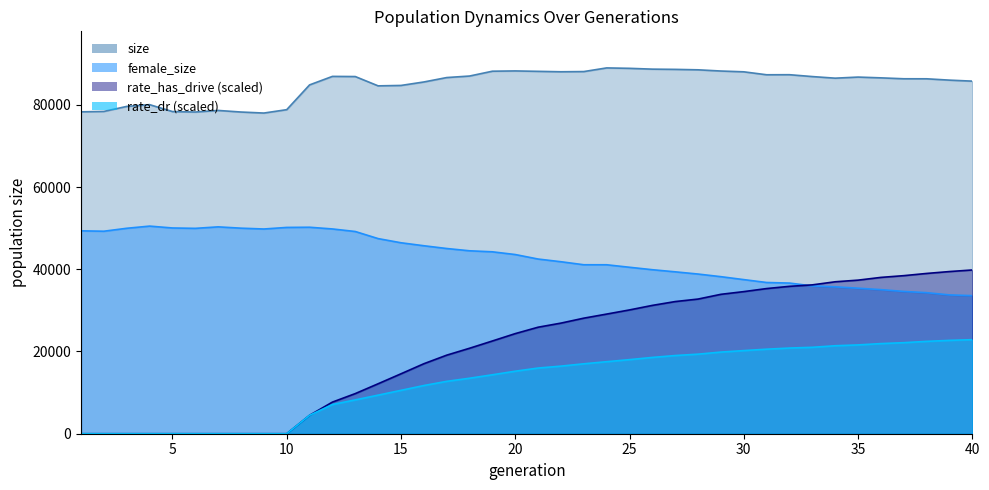

Reading left to right, what are all the values shown in this chart?

size: 78292.0	78394.0	79612.0	80043.0	78359.0	78248.0	78633.0	78246.0	77998.0	78820.0	84844.0	86914.0	86877.0	84613.0	84712.0	85556.0	86630.0	87000.0	88176.0	88244.0	88142.0	88040.0	88088.0	88977.0	88874.0	88678.0	88621.0	88513.0	88220.0	88027.0	87309.0	87324.0	86872.0	86482.0	86747.0	86559.0	86336.0	86330.0	86004.0	85760.0
female_size: 49349.0	49254.0	49971.0	50499.0	50046.0	49954.0	50315.0	49997.0	49796.0	50178.0	50224.0	49807.0	49186.0	47460.0	46448.0	45723.0	45051.0	44495.0	44248.0	43585.0	42489.0	41834.0	41099.0	41096.0	40488.0	39893.0	39378.0	38838.0	38199.0	37485.0	36784.0	36644.0	35954.0	35727.0	35395.0	35045.0	34608.0	34308.0	33763.0	33581.0
rate_has_drive: 0.0	0.0	0.0	0.0	0.0	0.0	0.0	0.0	0.0	0.0	4480.3	7690.0	9759.6	12152.5	14575.1	17022.1	19105.1	20787.8	22557.4	24349.9	25906.9	26904.2	28108.6	29101.3	30112.2	31214.6	32145.0	32753.7	33909.2	34565.3	35307.1	35848.7	36206.4	36957.7	37354.9	38022.5	38446.7	38983.0	39444.9	39827.7
rate_dr: 0.0	0.0	0.0	0.0	0.0	0.0	0.0	0.0	0.0	0.0	4480.3	7101.6	8229.3	9383.7	10548.8	11721.3	12736.5	13496.7	14336.3	15204.8	15974.3	16441.9	17008.2	17518.1	18020.8	18557.1	19017.1	19351.2	19858.5	20217.5	20562.0	20838.1	21017.7	21398.5	21598.5	21922.4	22143.6	22463.7	22703.8	22878.3